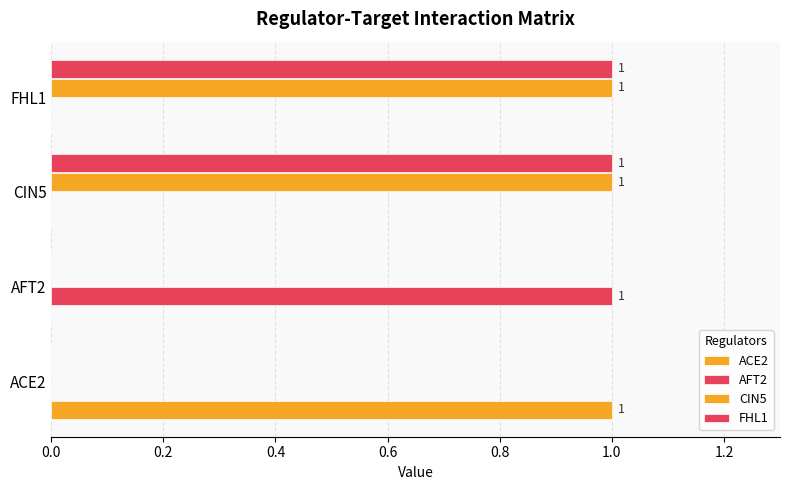

Count the number of categories in the chart.

4